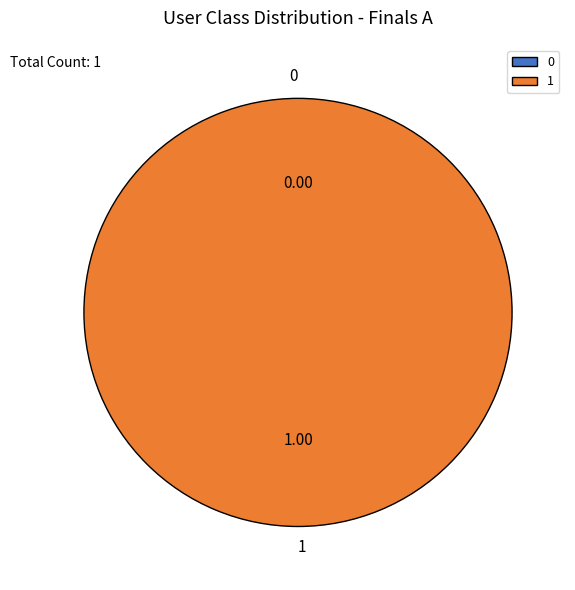

Which category accounts for the majority?

1